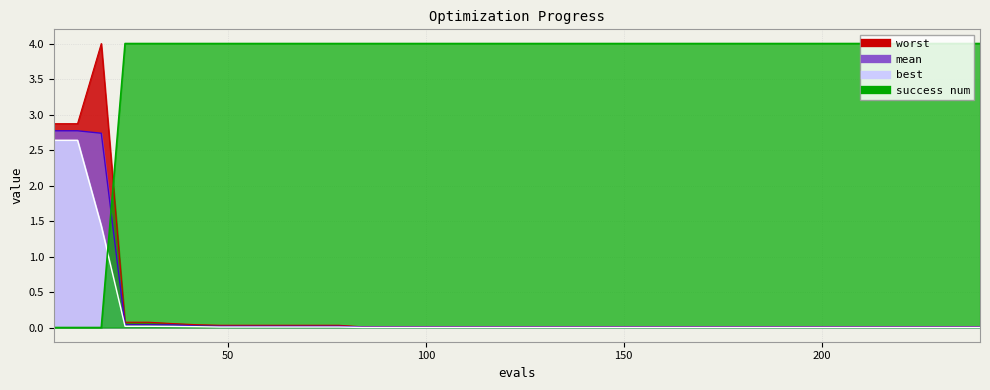

At how many categories does at least one series exceed 3?

38